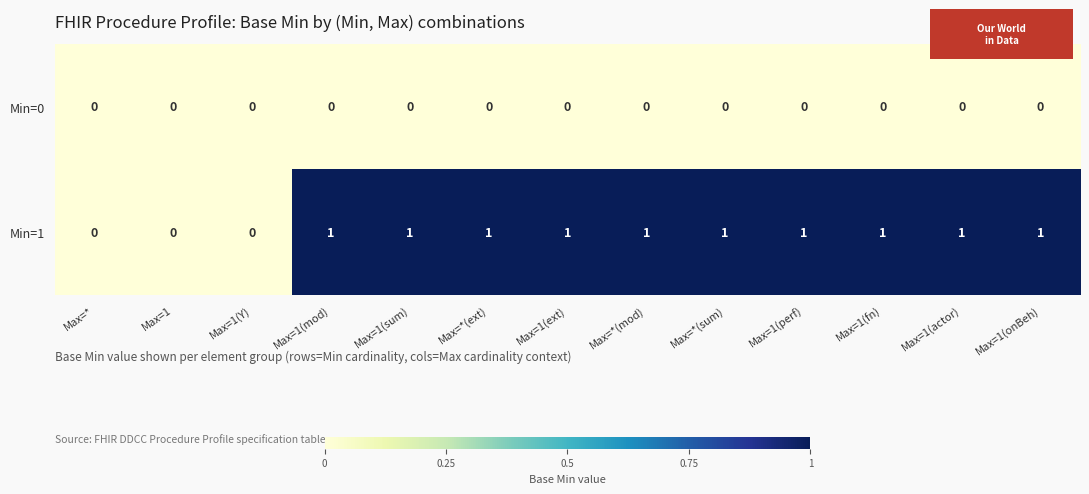

List the series in order of their overall mean, highest first.

Min=1, Min=0